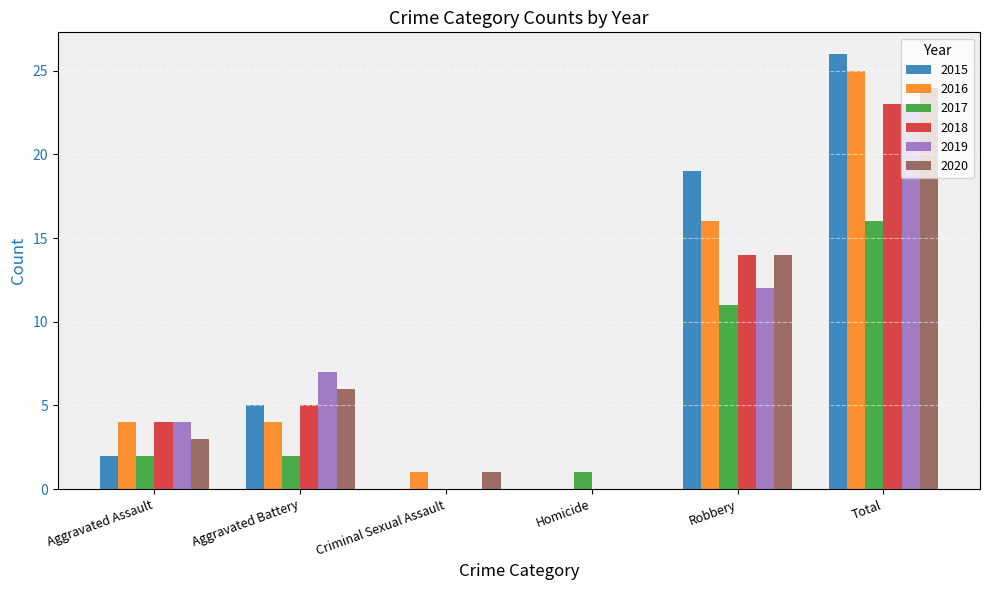

What is the total value across all series at Aggravated Assault?

19